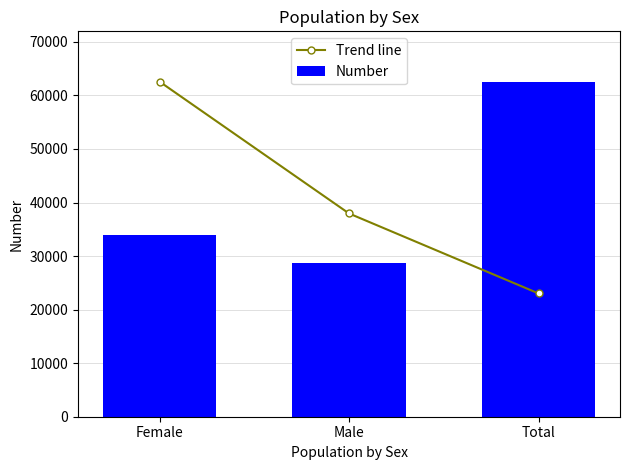

At how many categories does at least one series exceed 54798?

2